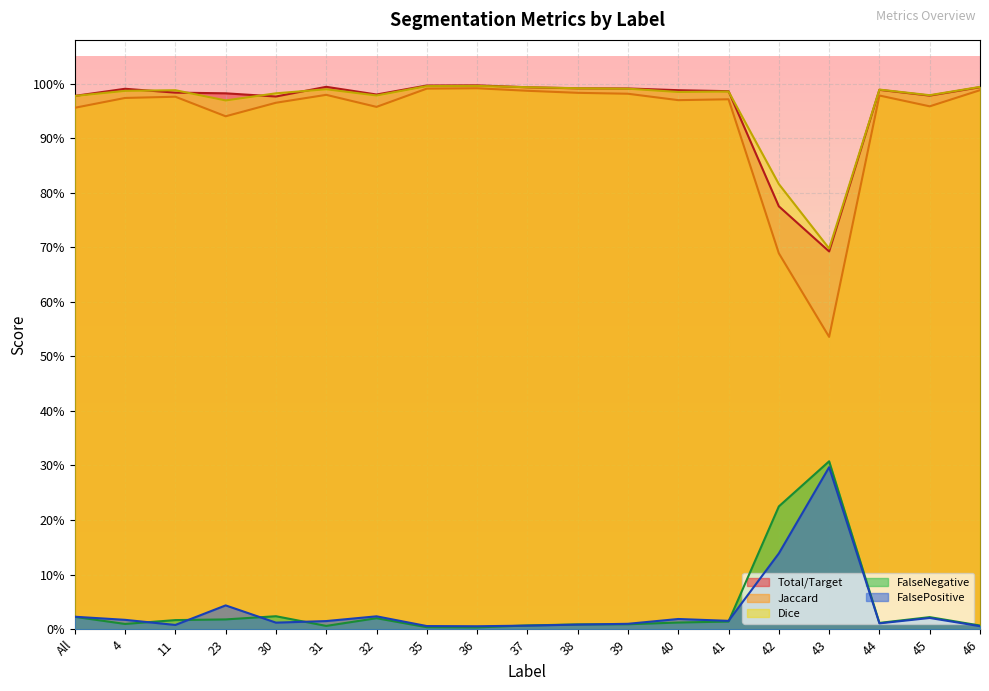

Rank the series by their maximum value, from highest to lowest.

Total/Target, Dice, Jaccard, FalseNegative, FalsePositive